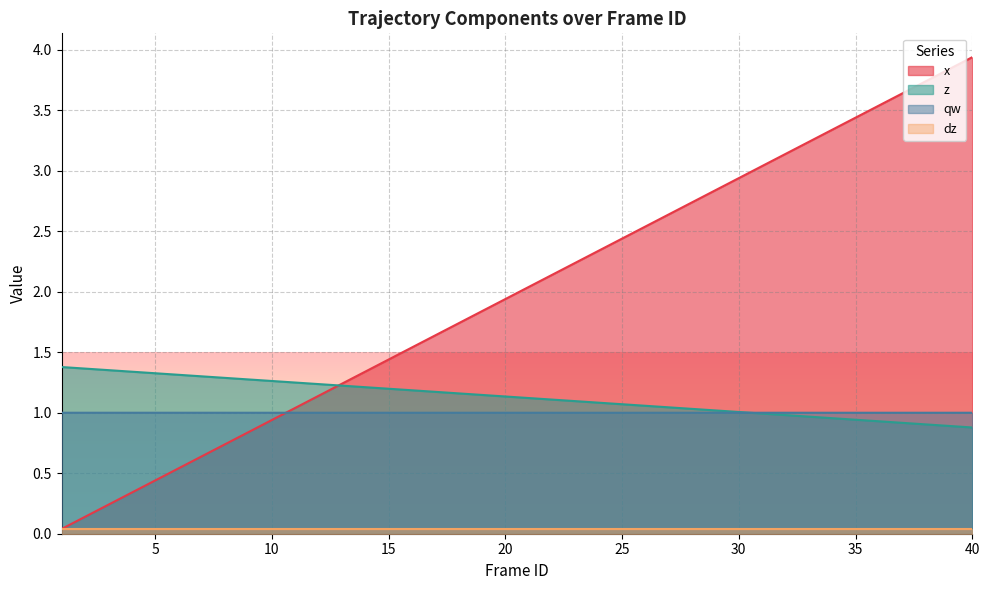

What is the difference between the highest and lowest values at 3?

1.1